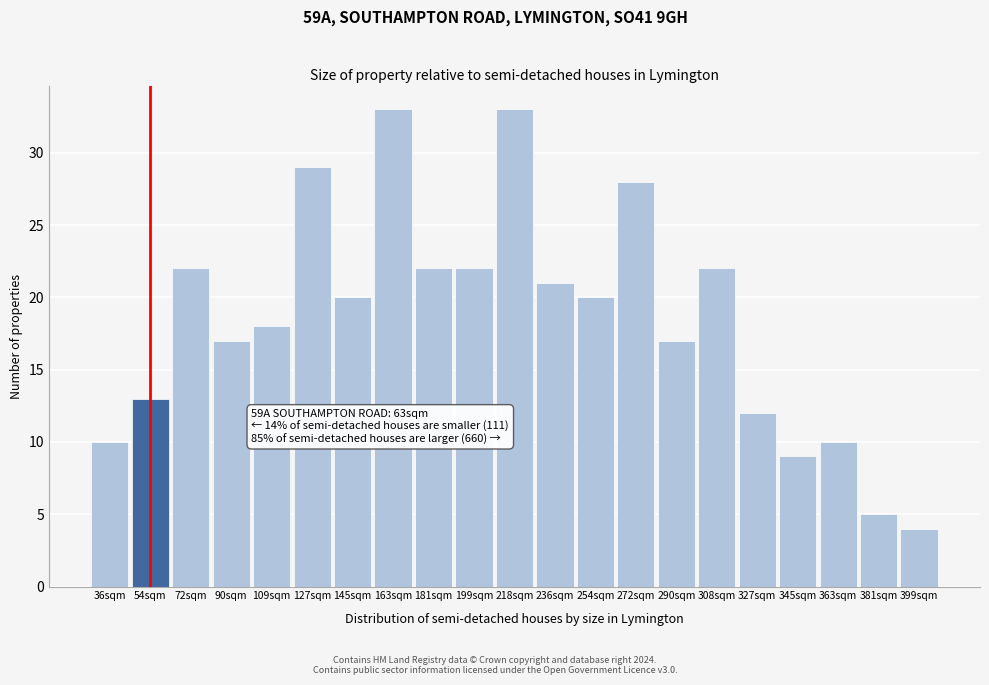

Reading left to right, what are all the values shown in this chart?

10	13	22	17	18	29	20	33	22	22	33	21	20	28	17	22	12	9	10	5	4